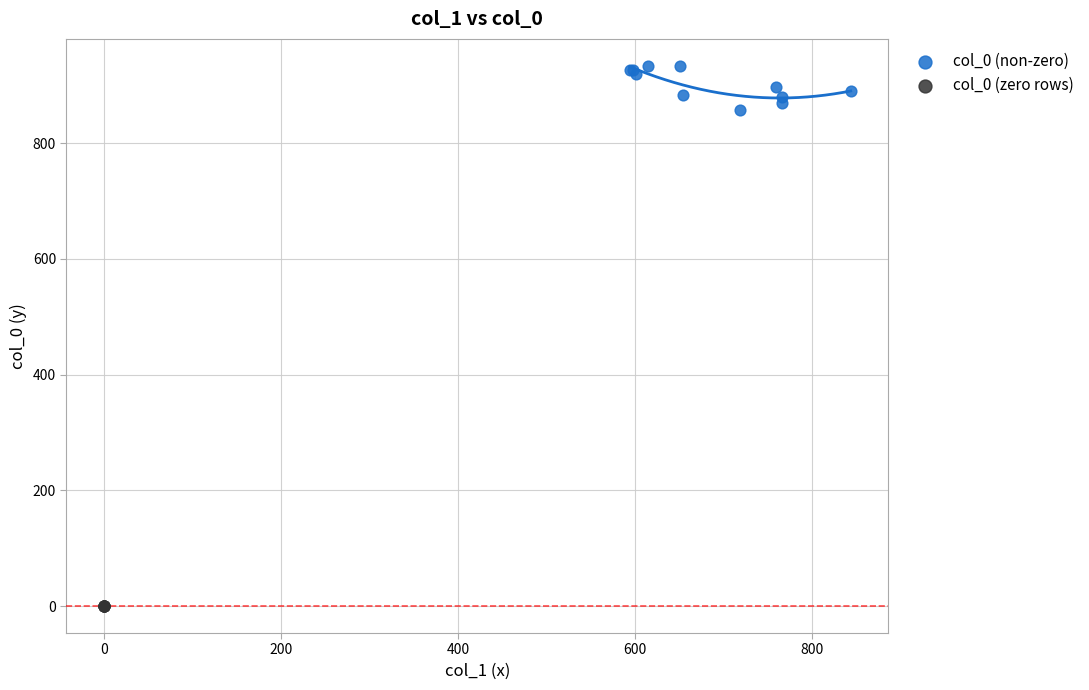

What are all the series names shown in the legend?

col_0 (non-zero), col_0 (zero rows)